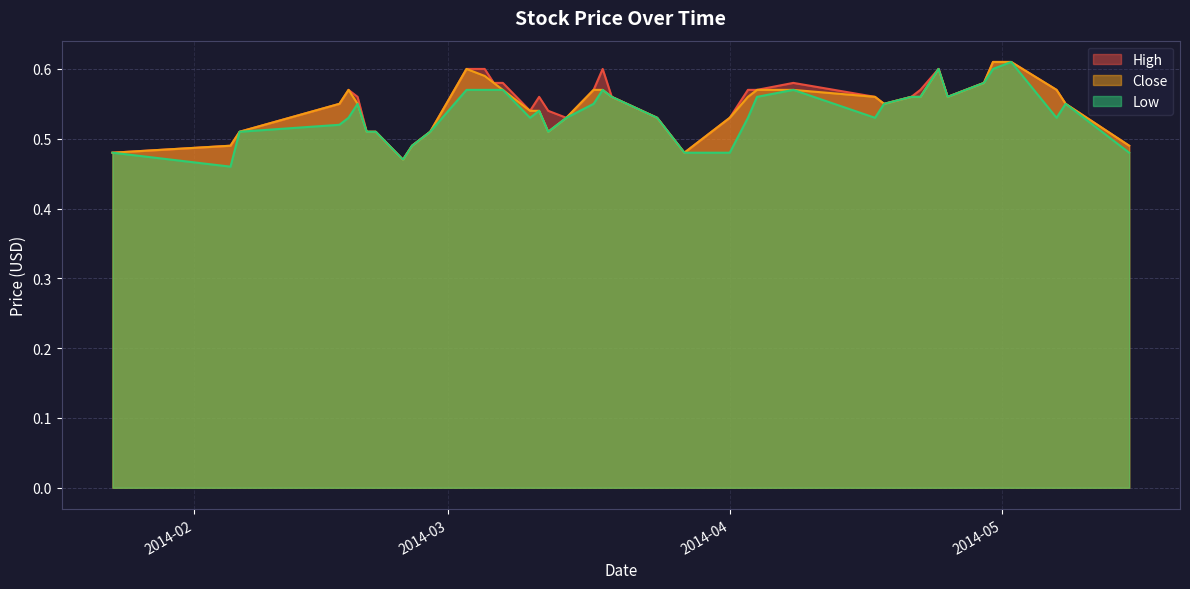

Where is Close nearest to the value 0?

2014-02-24